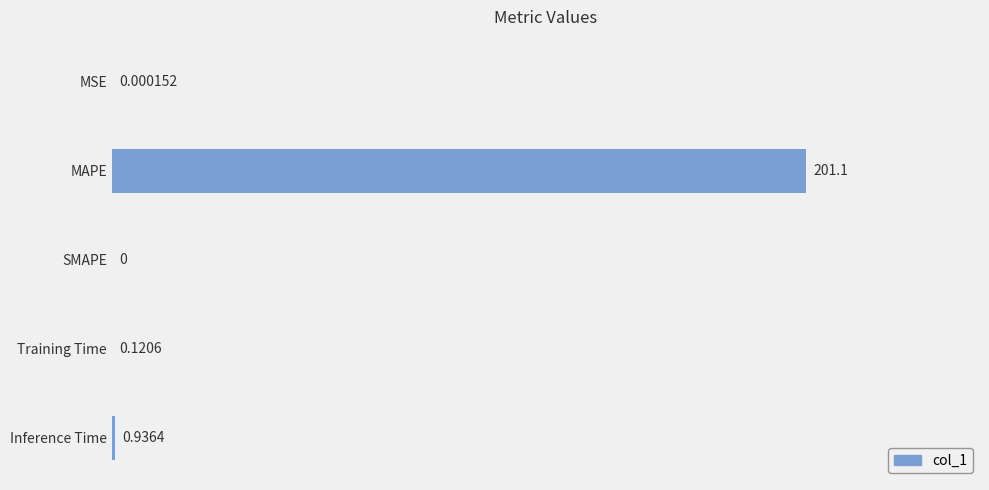

What is the average value?

40.4